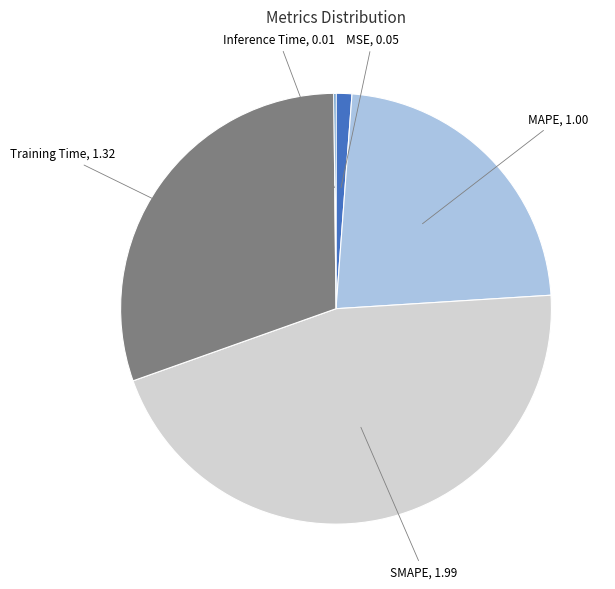

Which slice is the largest?

SMAPE